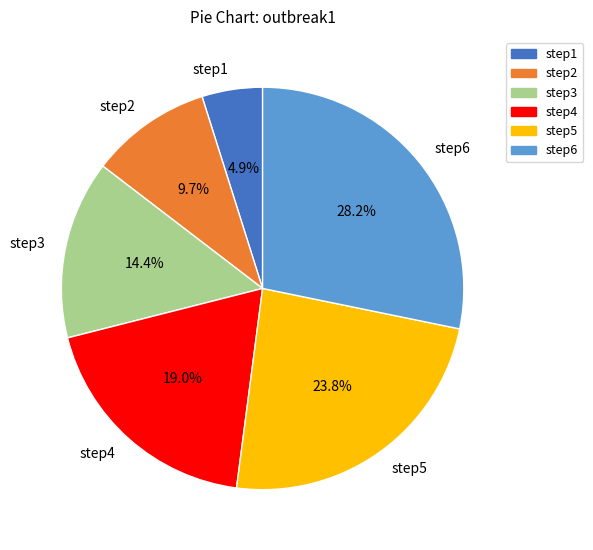

How many segments does this pie chart have?

6